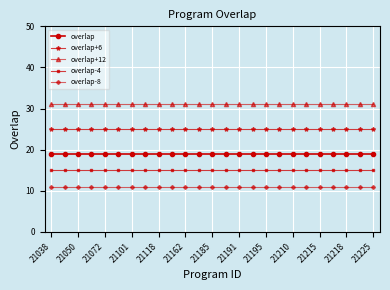

True or false: overlap-8 and overlap+12 intersect in this chart.

False